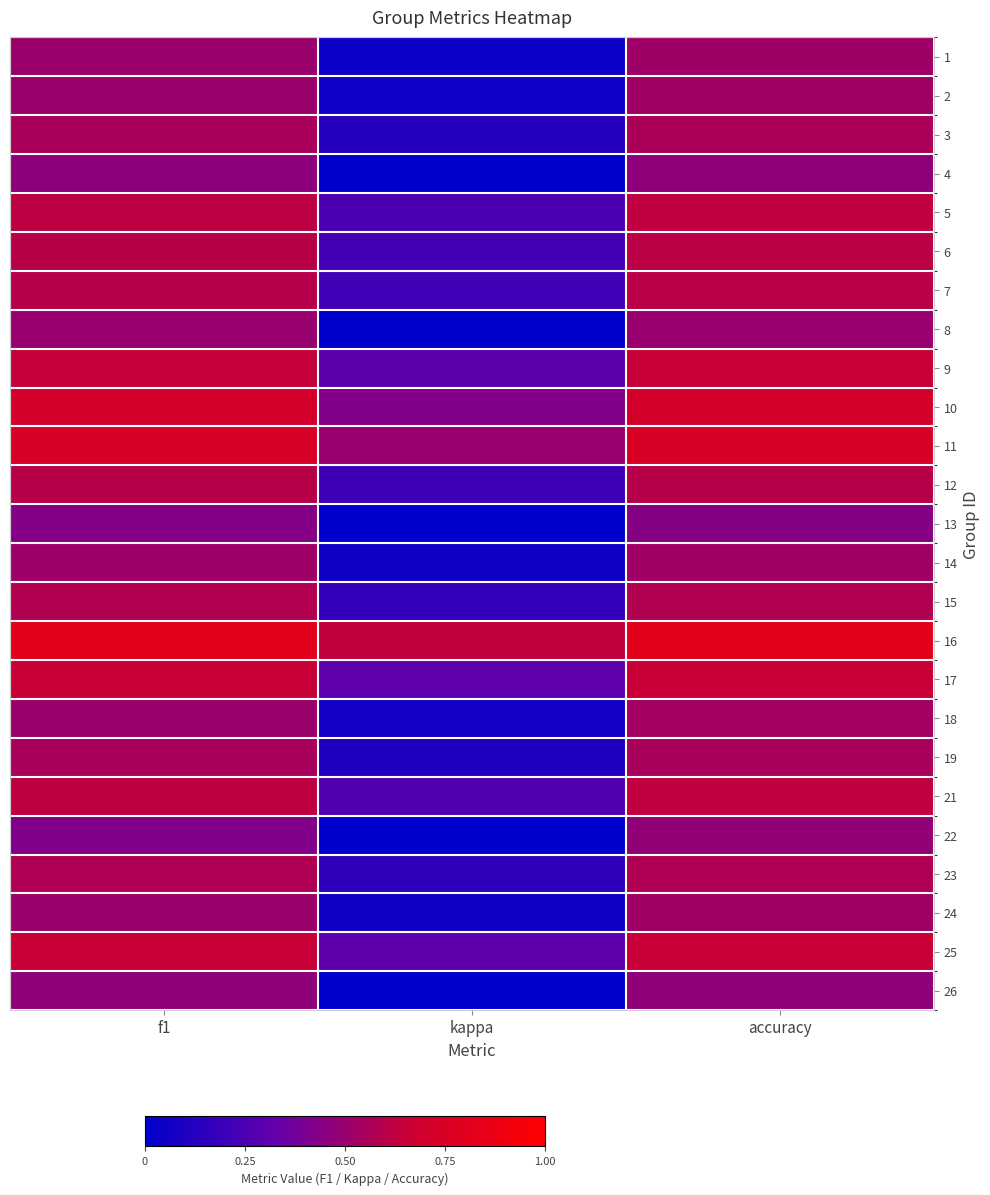

What is the smallest value displayed?

-0.1